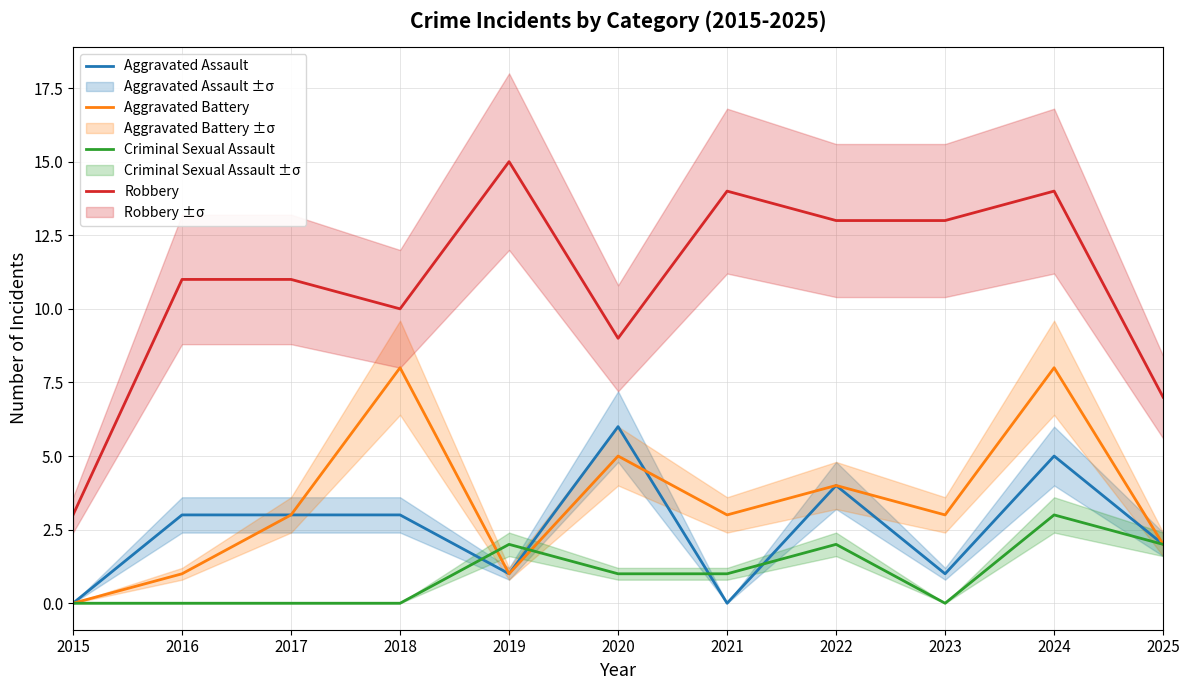

What is the spread (max minus min) of values at 2015?

3